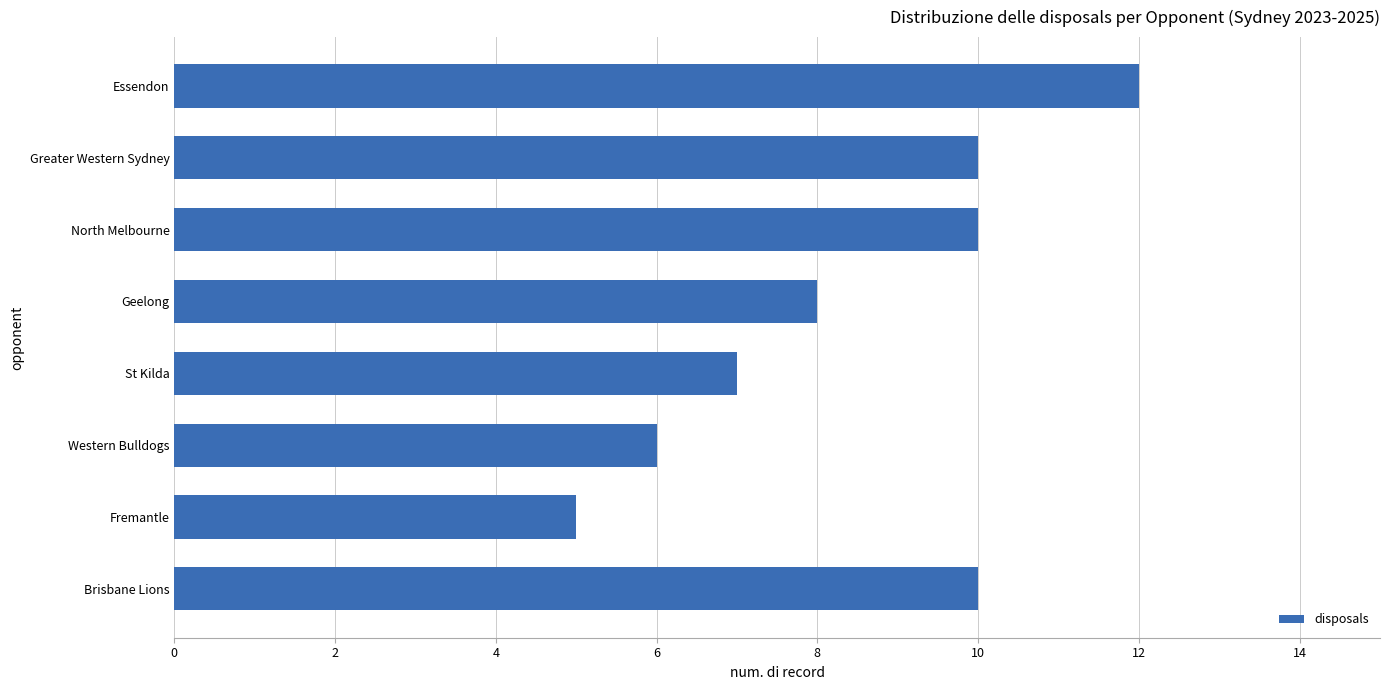

Count the number of data series in this chart.

1